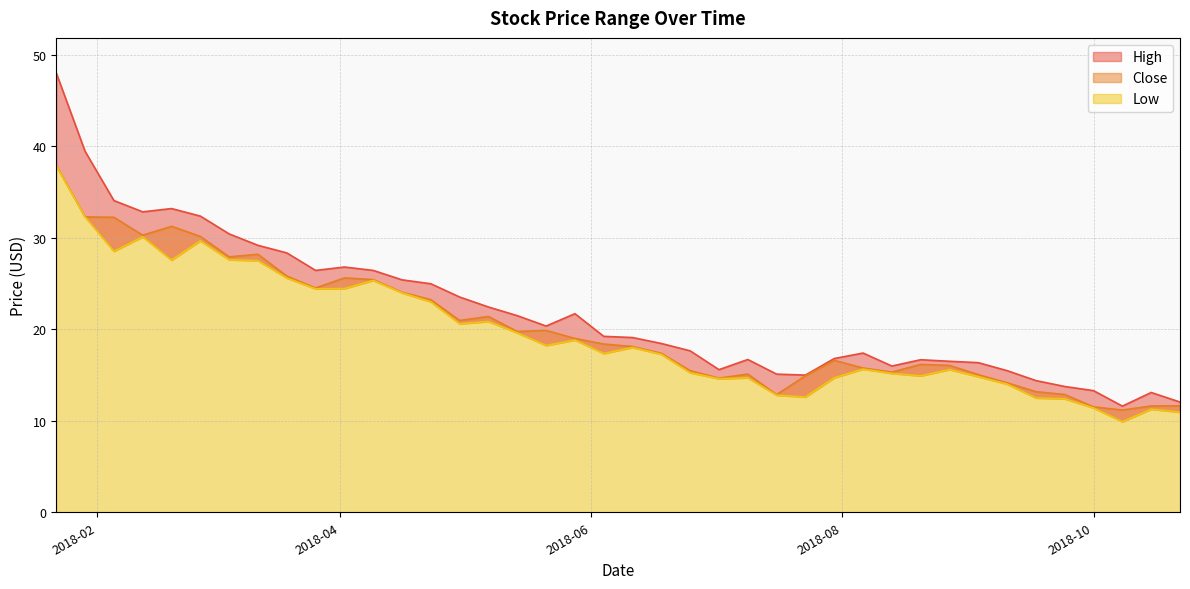

Which category has the highest value across all series?

2018-01-22